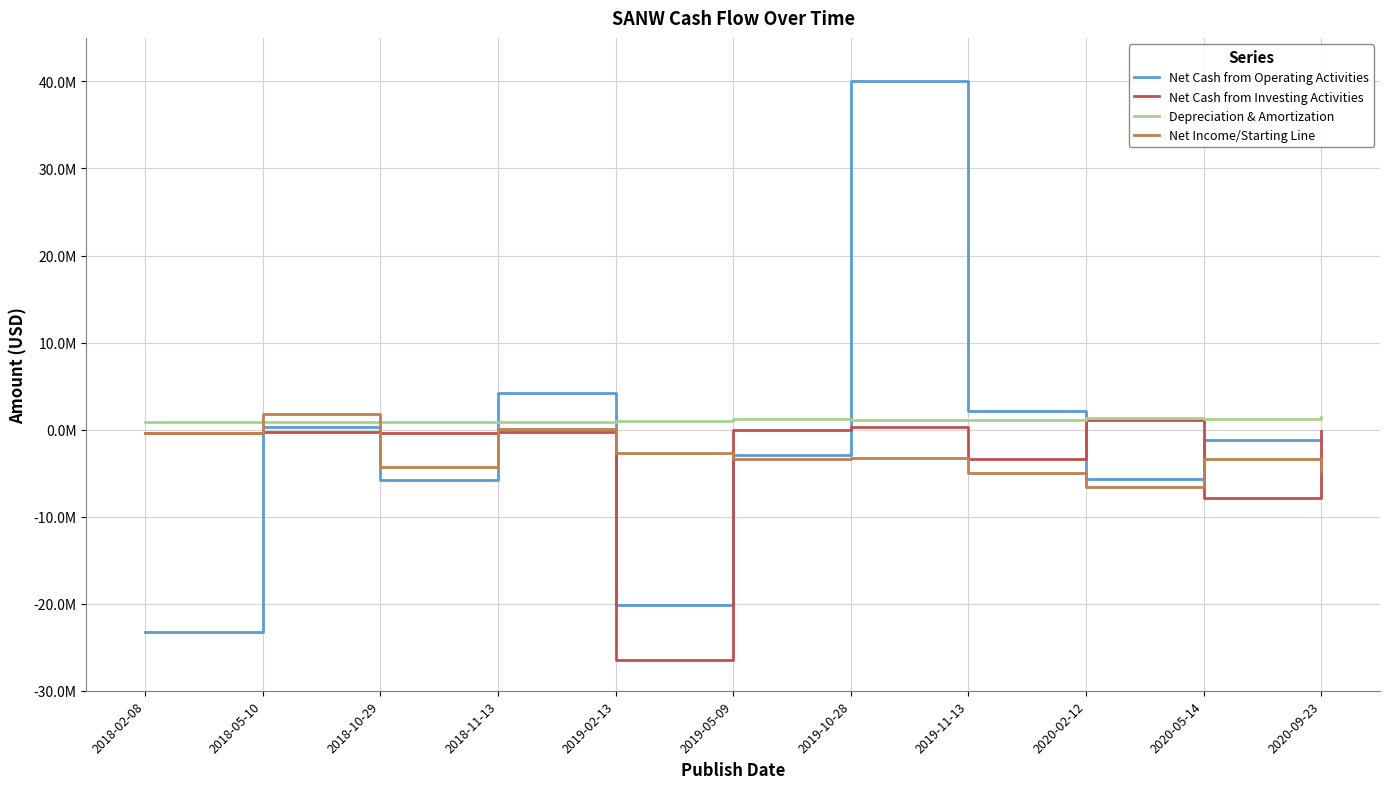

Is this an area chart (filled region under the line)?

No